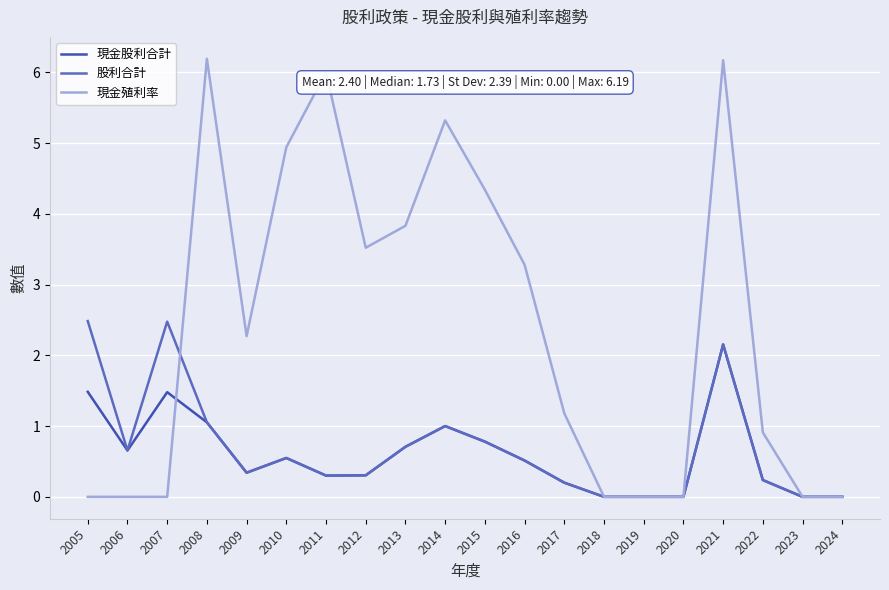

What is the highest value of the 現金殖利率 series?

6.2